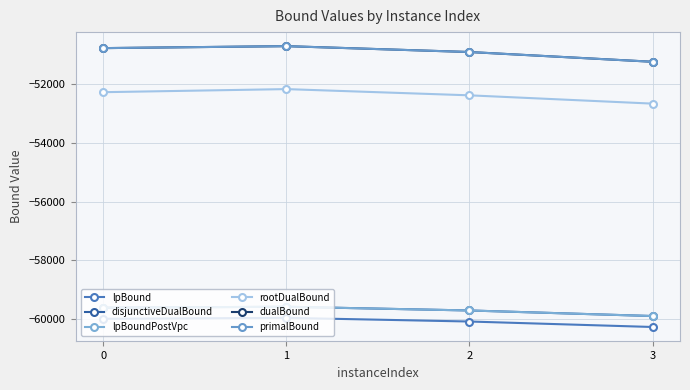

Is this an area chart (filled region under the line)?

No